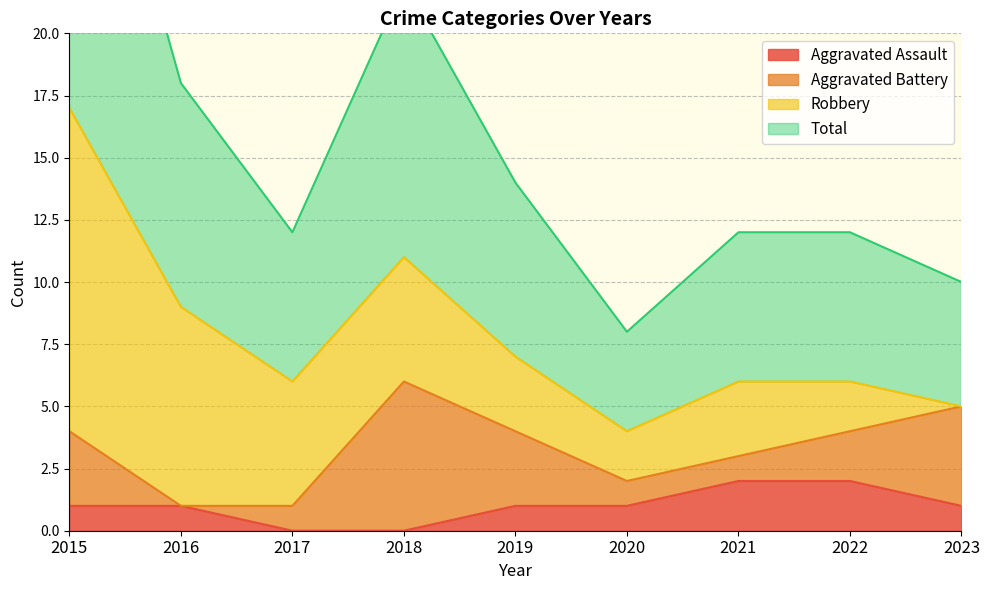

Where is the first local minimum for Total?

2017